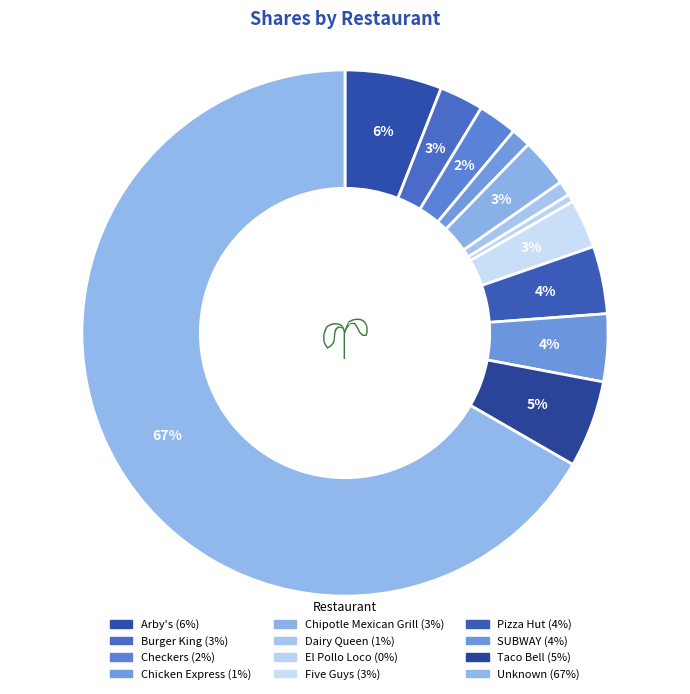

Count the number of slices in the pie.

12